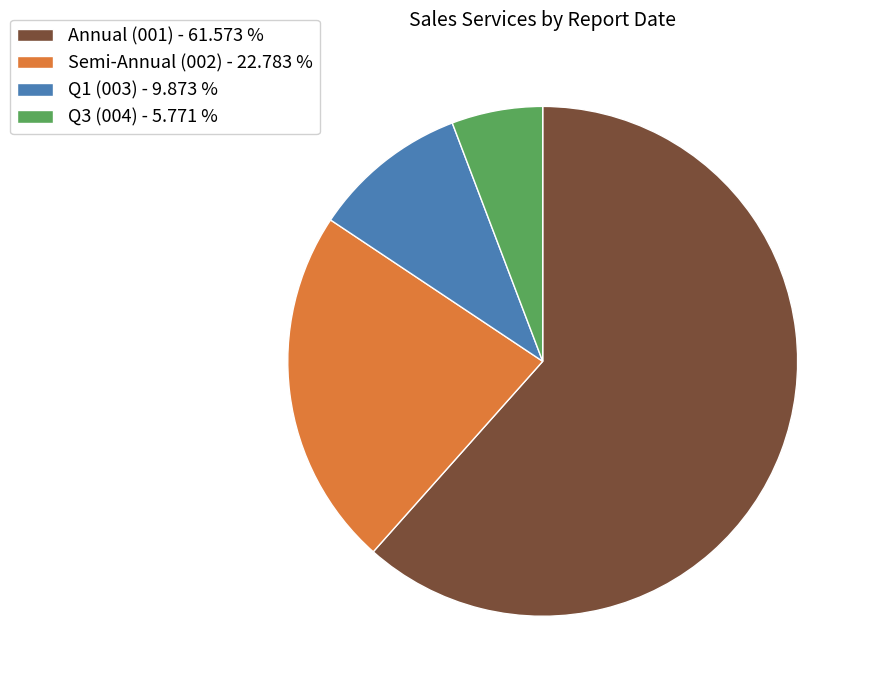

Which category has the biggest portion of the pie?

Annual (001) - 61.573 %